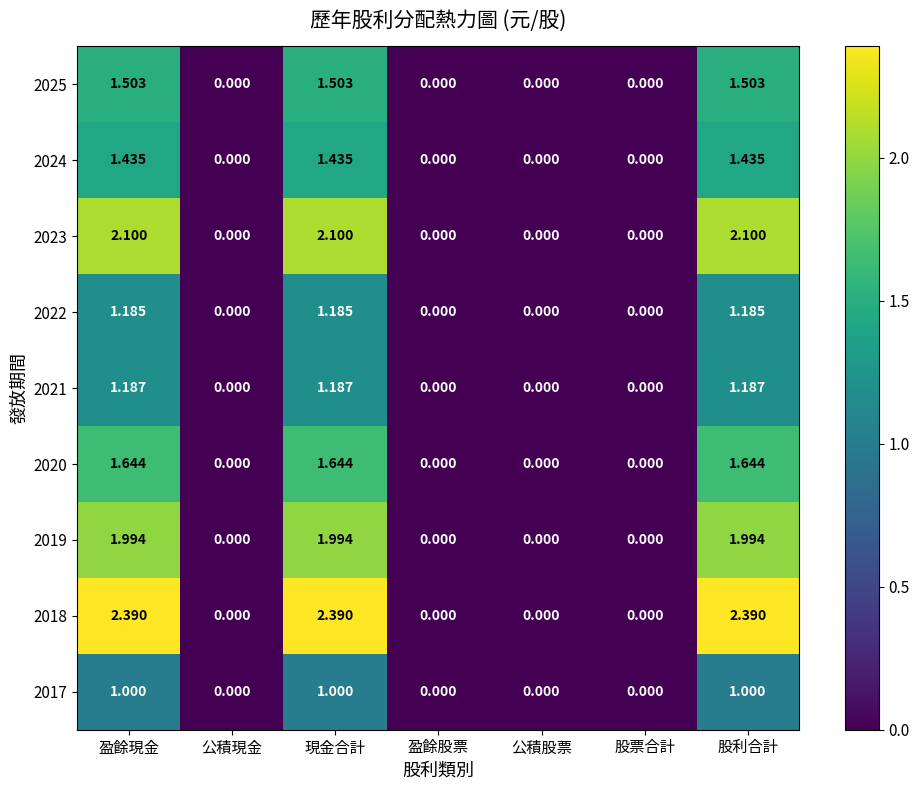

Is the value of 2023 at 股利合計 greater than the value of 2017 at 現金合計?

Yes